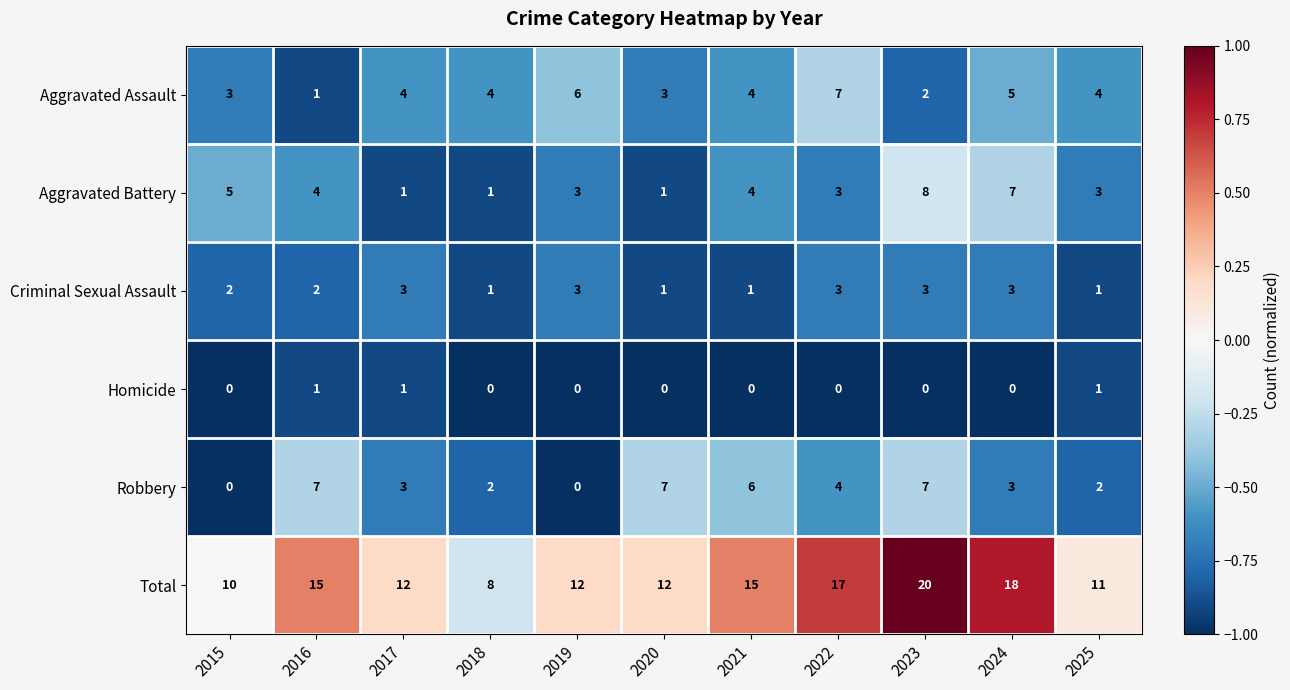

At which category is the sum across all series the highest?

2023